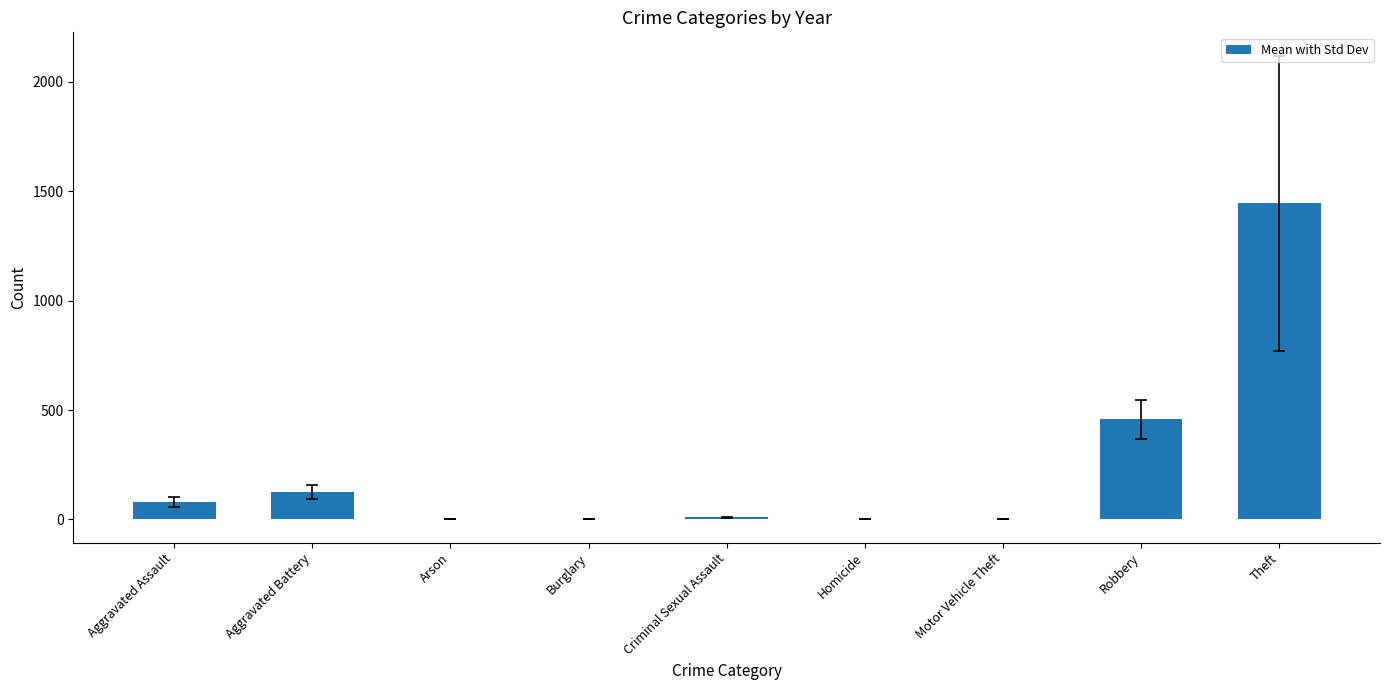

At which label does the data first exceed 9?

Aggravated Assault